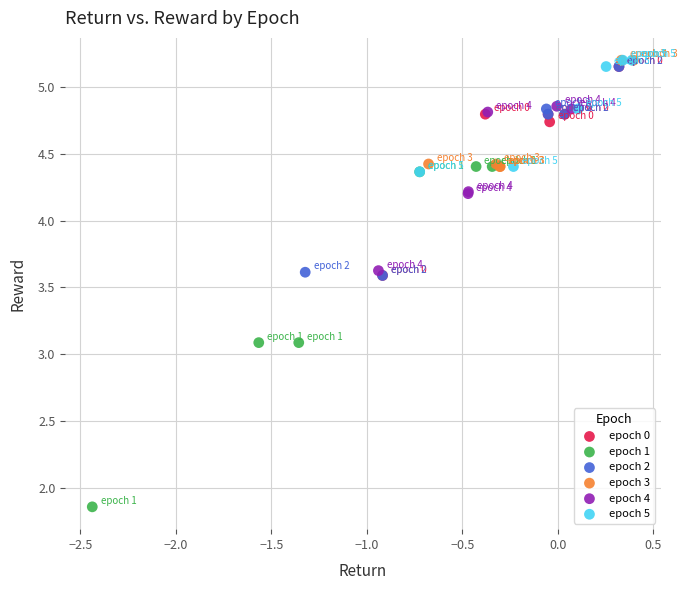

Which series contains the lowest Y value?

epoch 1